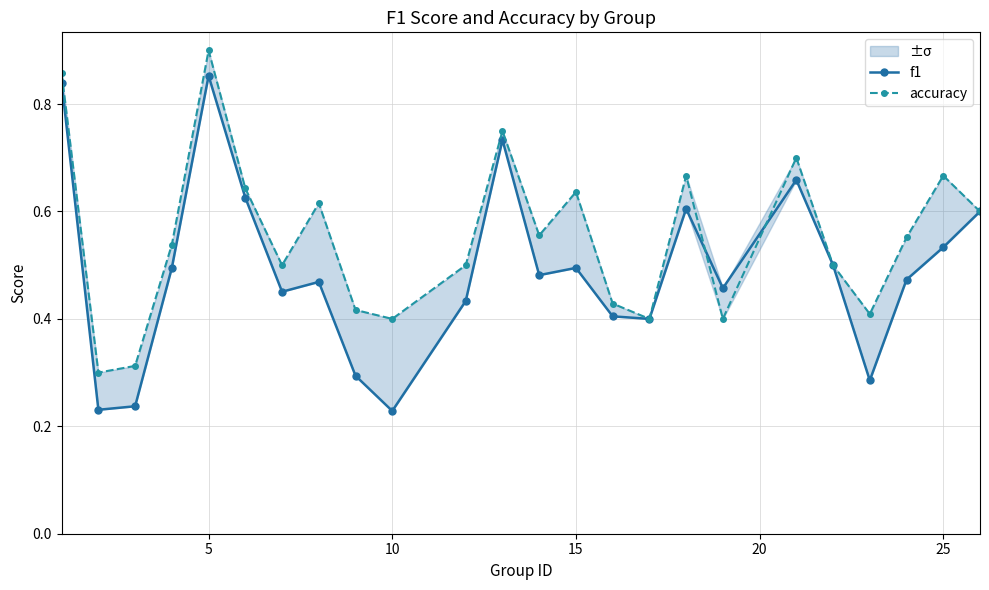

What is the sum of all f1 values?

11.8